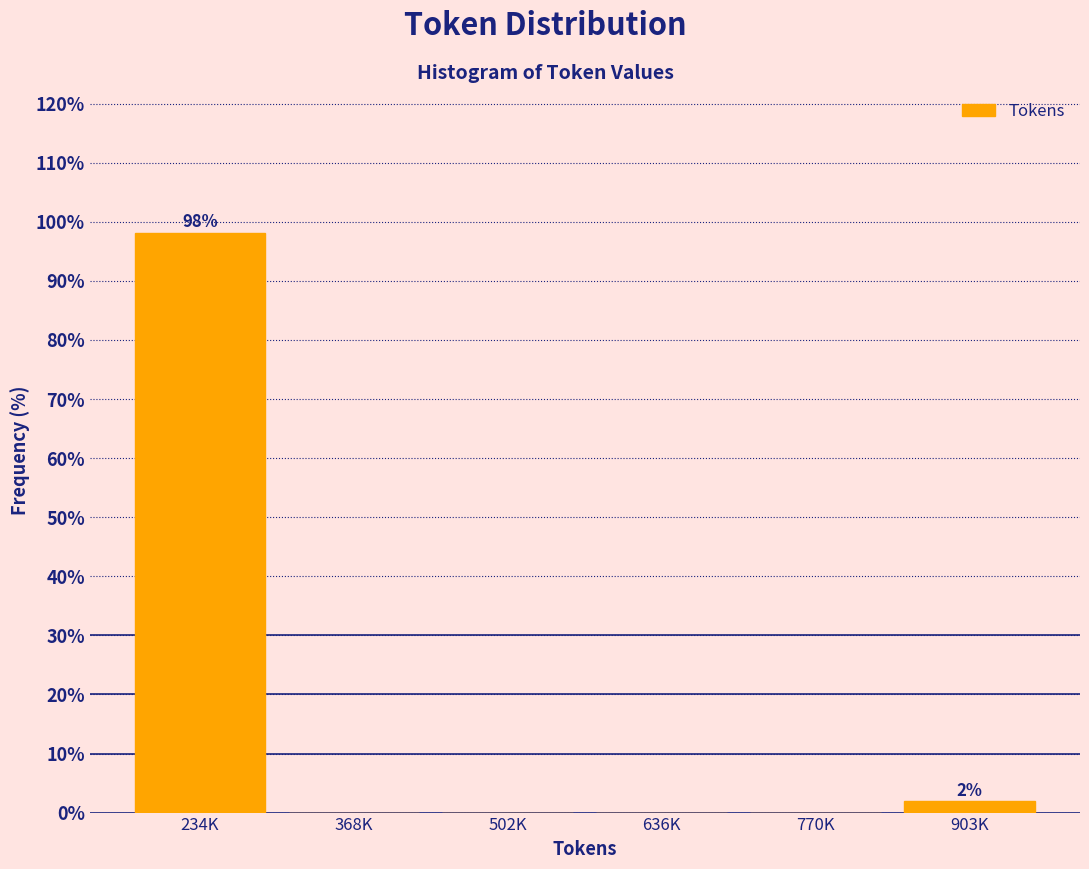

Reading left to right, list all the values displayed in this chart.

234K=98.1	368K=0.0	502K=0.0	636K=0.0	770K=0.0	903K=1.9